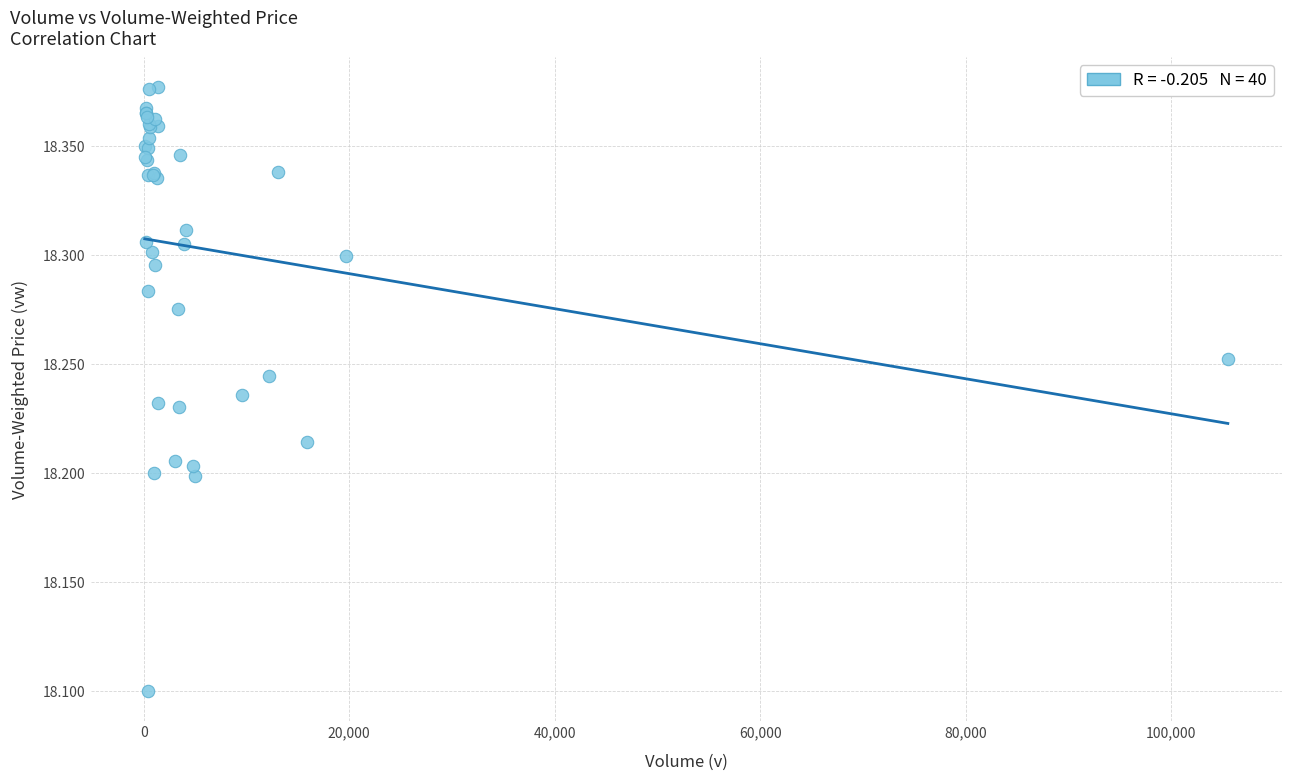

What Y value in the scatter plot is closest to 18?

18.1